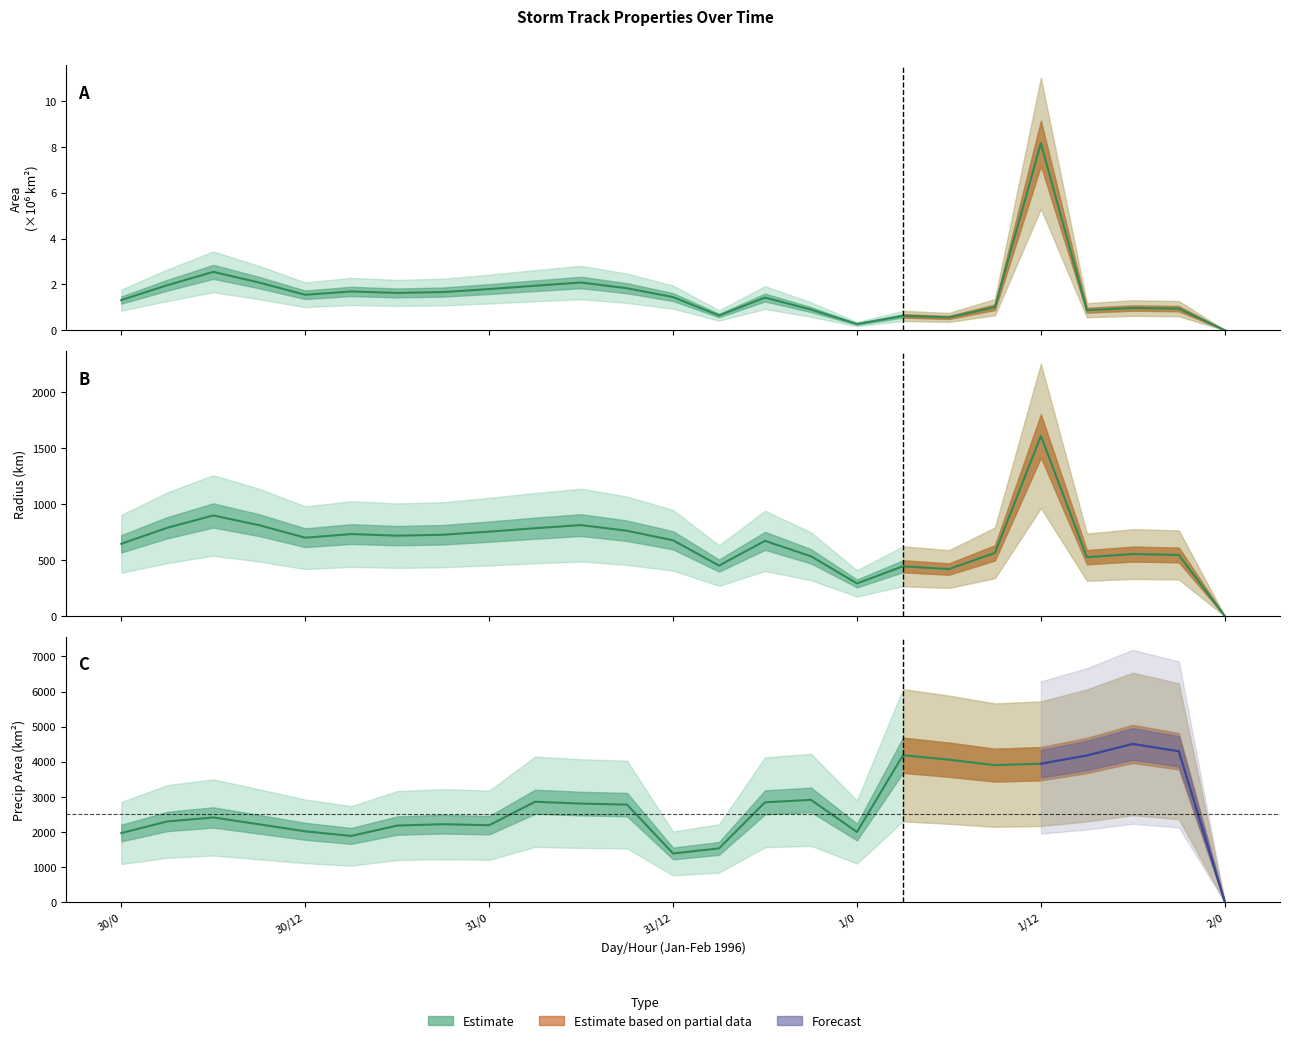

In radius, how many points are higher than both neighbors (excluding endpoints)?

7